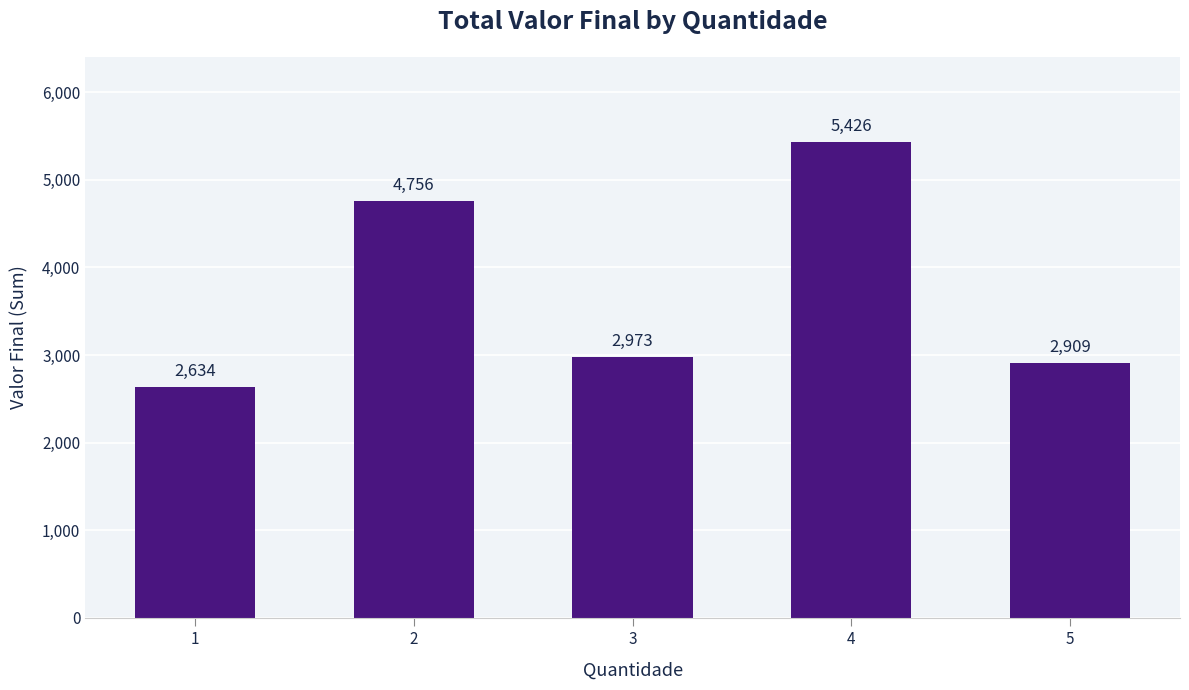

Reading left to right, transcribe all the data shown in this chart.

1=2634	2=4756	3=2973	4=5426	5=2909